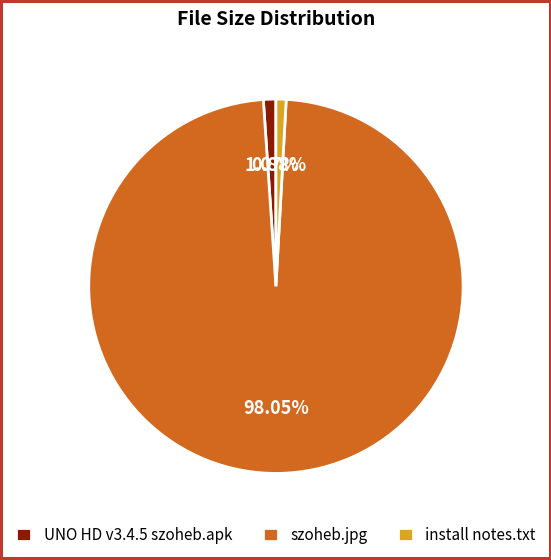

Is it true that install notes.txt is 1% of the pie?

True